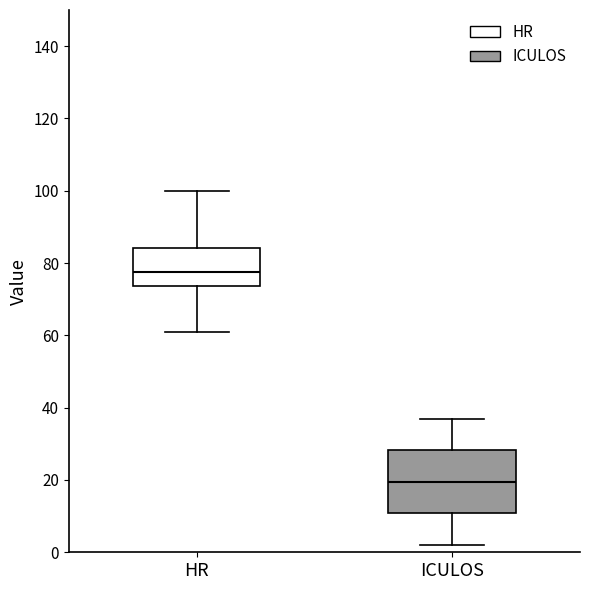

Reading left to right, read every box against the y-axis: the position of its median line, the range the box covers, and the ends of its whiskers. The values are not printed on the chart, so give them approximately, as read against the axis.

HR: median 78, box 74 to 84, whiskers 62 to 100
ICULOS: median 20, box 10 to 28, whiskers 2 to 38